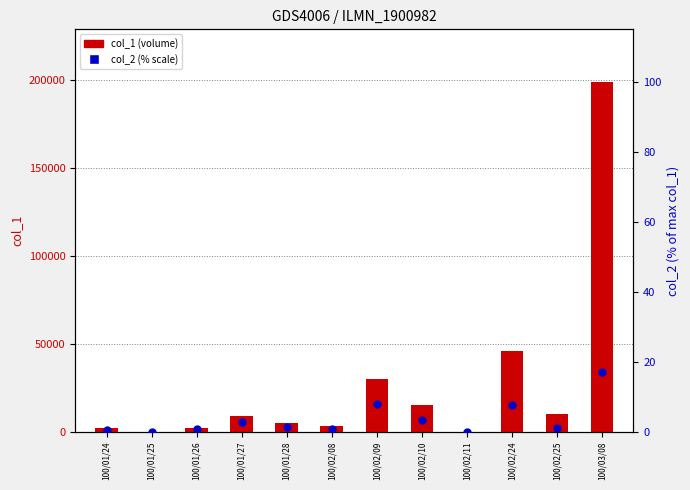

At which category is the sum across all series the highest?

100/03/08